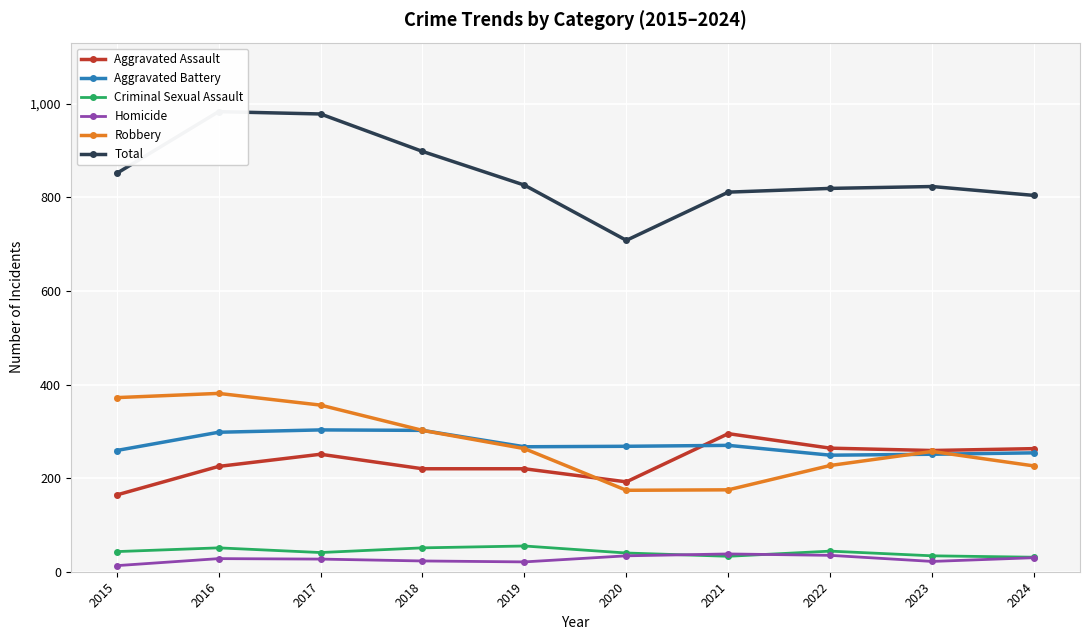

Reading left to right, transcribe all the data shown in this chart.

Aggravated Assault: 2015=164	2016=225	2017=251	2018=220	2019=220	2020=192	2021=295	2022=264	2023=259	2024=263
Aggravated Battery: 2015=259	2016=298	2017=303	2018=302	2019=267	2020=268	2021=270	2022=249	2023=251	2024=254
Criminal Sexual Assault: 2015=43	2016=51	2017=41	2018=51	2019=55	2020=40	2021=33	2022=44	2023=34	2024=31
Homicide: 2015=13	2016=28	2017=27	2018=23	2019=21	2020=34	2021=38	2022=35	2023=22	2024=30
Robbery: 2015=372	2016=381	2017=356	2018=302	2019=263	2020=174	2021=175	2022=227	2023=257	2024=226
Total: 2015=851	2016=983	2017=978	2018=898	2019=826	2020=708	2021=811	2022=819	2023=823	2024=804